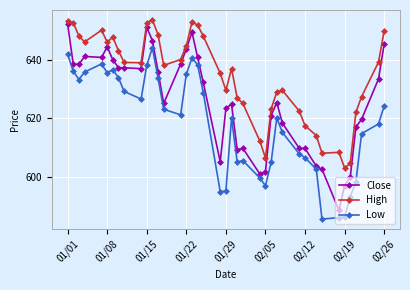

What is the value of the Low point at the 27th from the left?

604.9